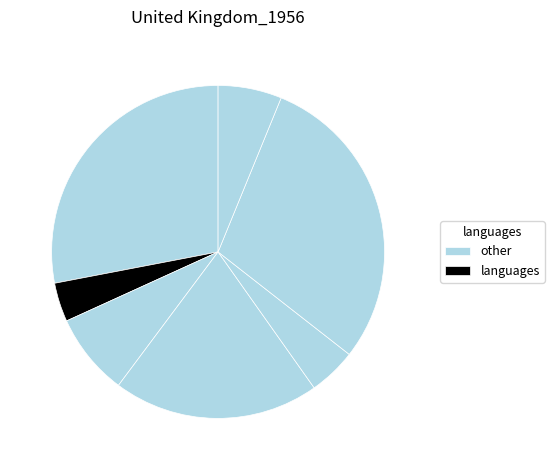

Count the number of slices in the pie.

7